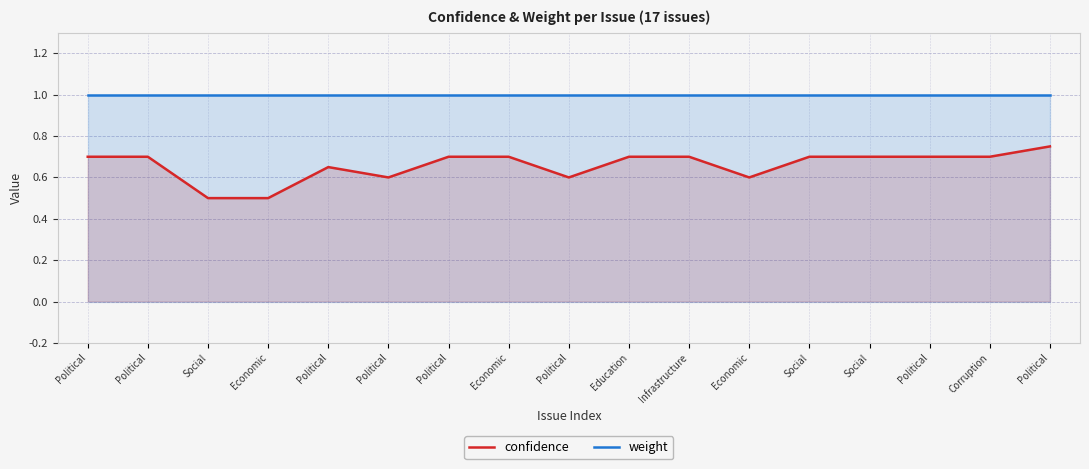

What is the sum of the confidence values at Infrastructure and Economic?

1.2